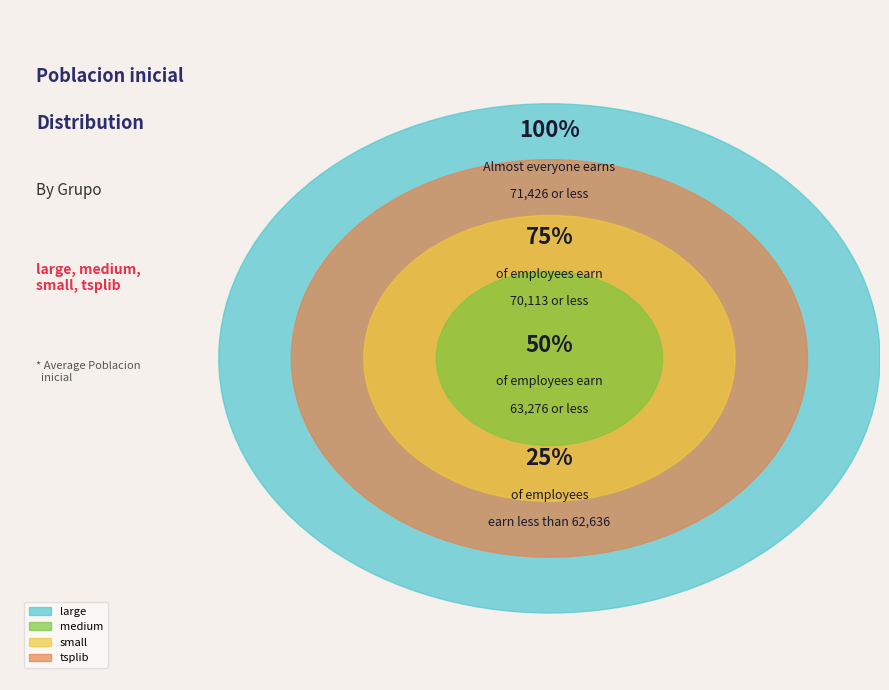

Approximately how many times larger is the value at tsplib compared to large?

1.0